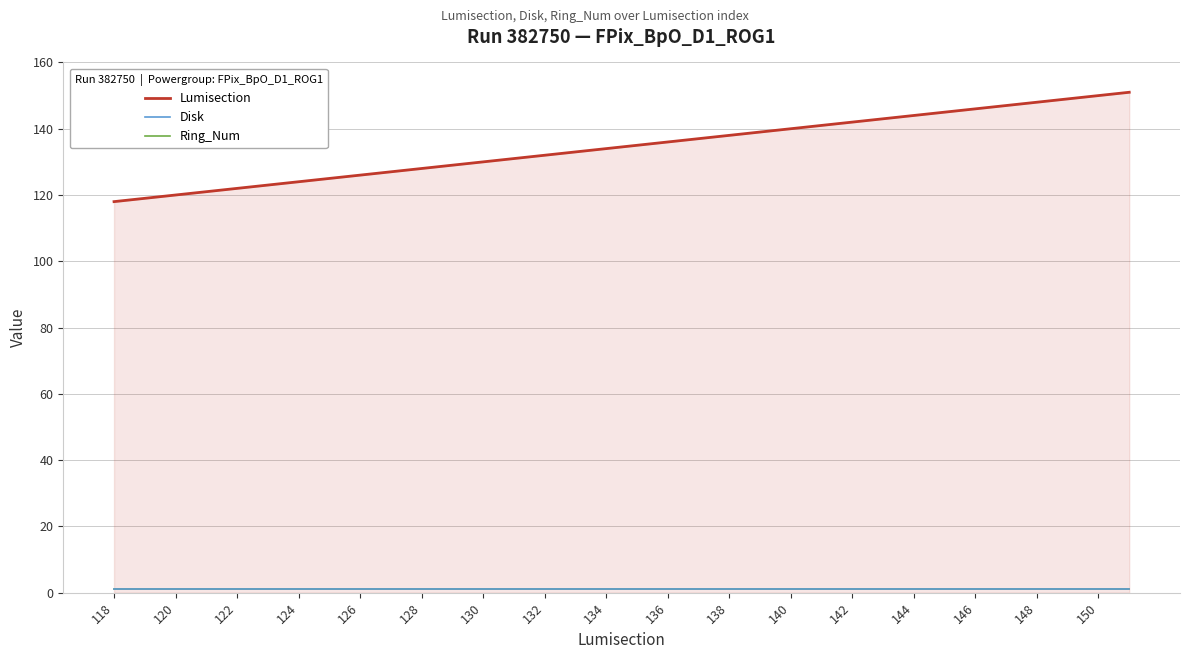

Does the chart display data point markers on the line(s)?

No